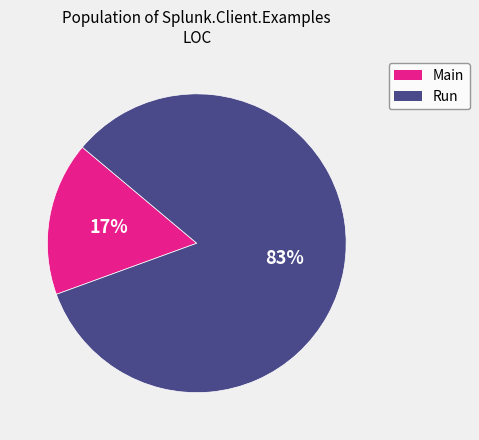

The Run slice represents 92% of the pie. True or false?

False